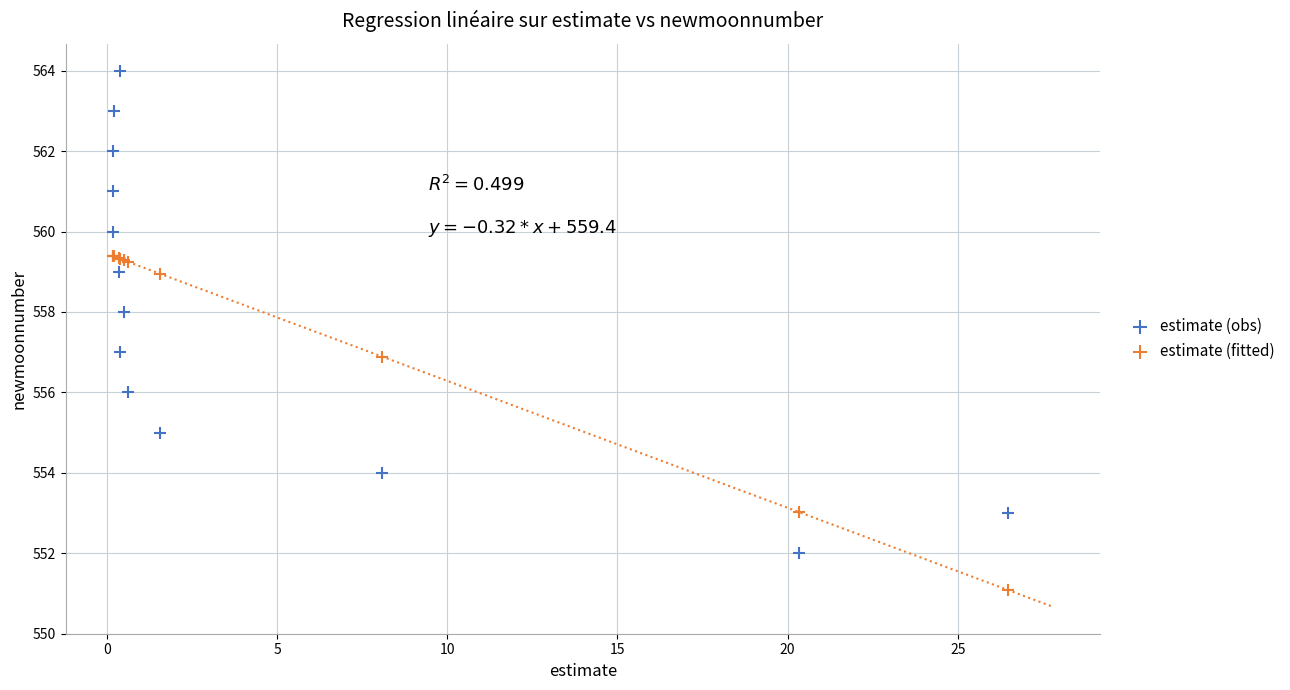

Which series contains the lowest Y value?

estimate (fitted)